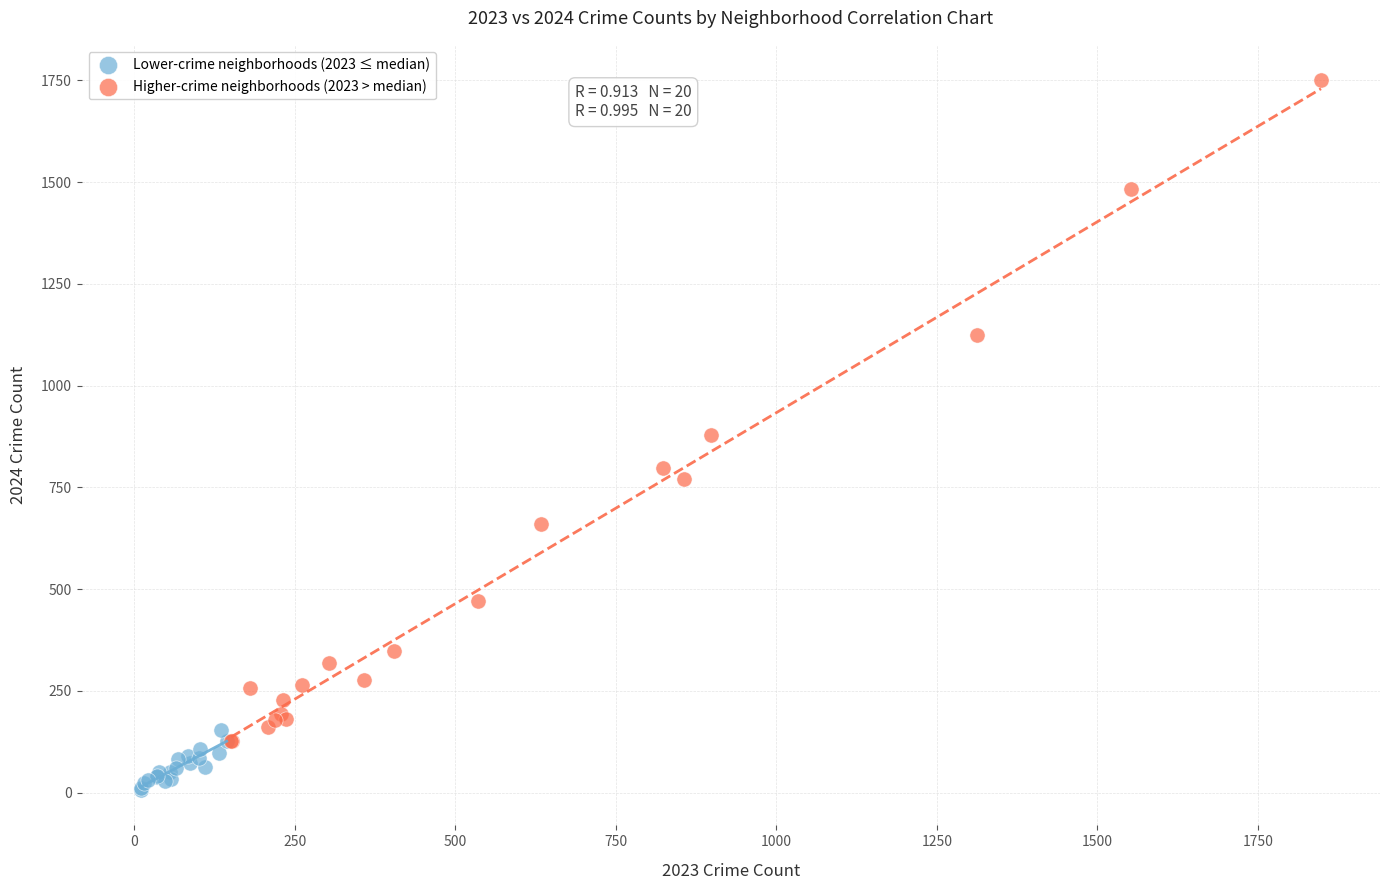

Which series reaches the maximum Y coordinate?

Higher-crime neighborhoods (2023 > median)